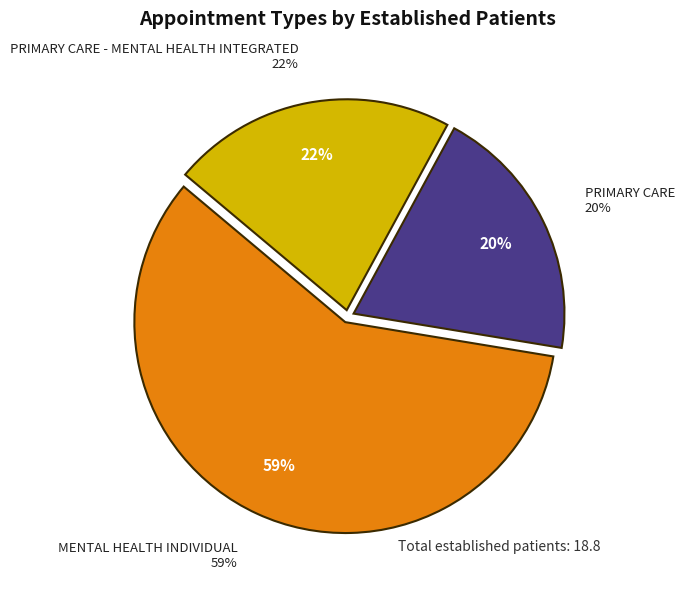

Which slice represents more than half of the pie?

MENTAL HEALTH INDIVIDUAL